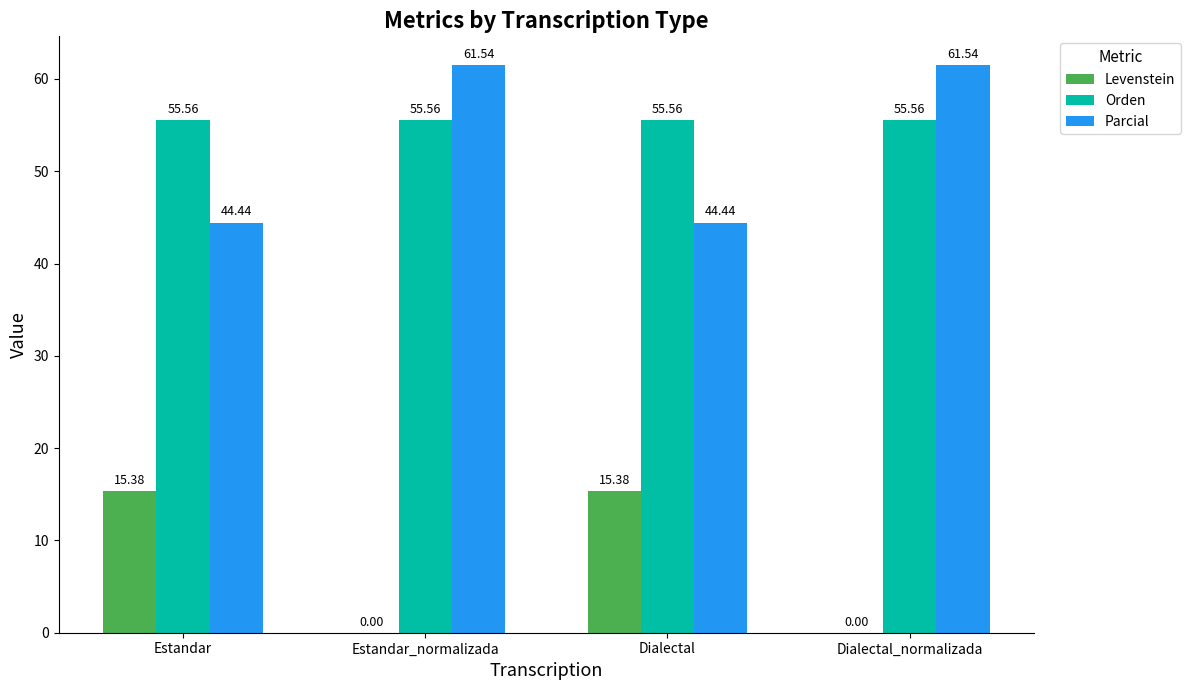

The Levenstein series shows 22.3 at Estandar. True or false?

False